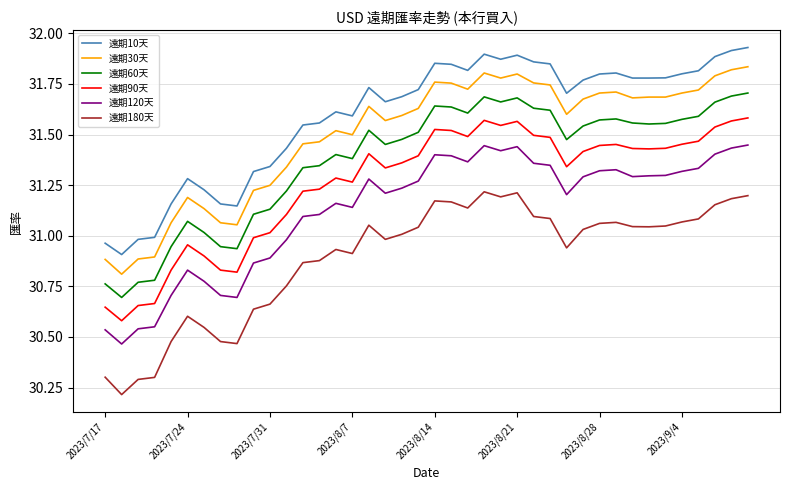

What is the difference between the maximum and minimum values in the 遠期180天 series?

1.0